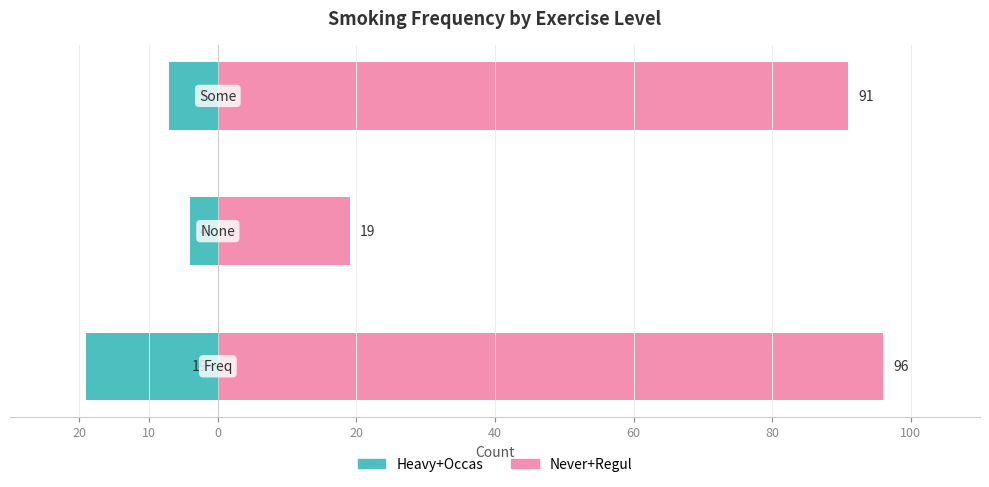

Does the chart contain any negative values?

Yes